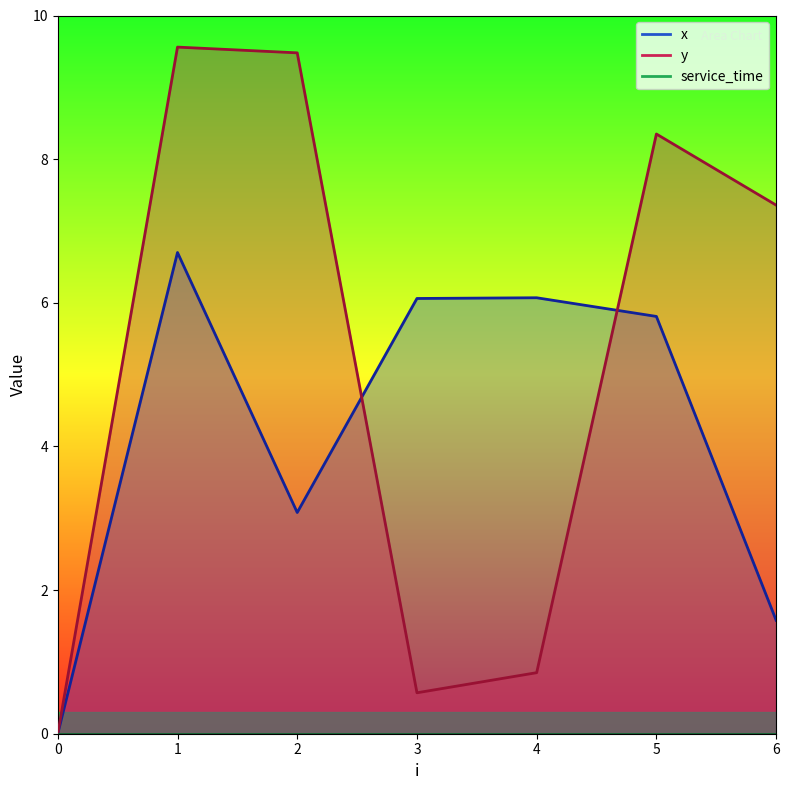

How many data points does each series have?

7